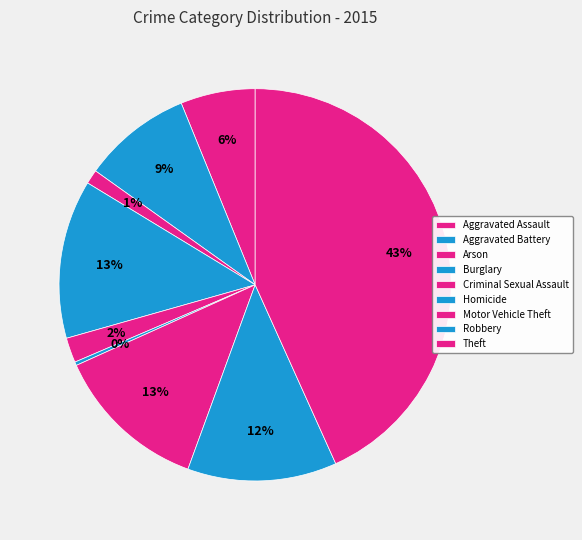

How many segments does this pie chart have?

9